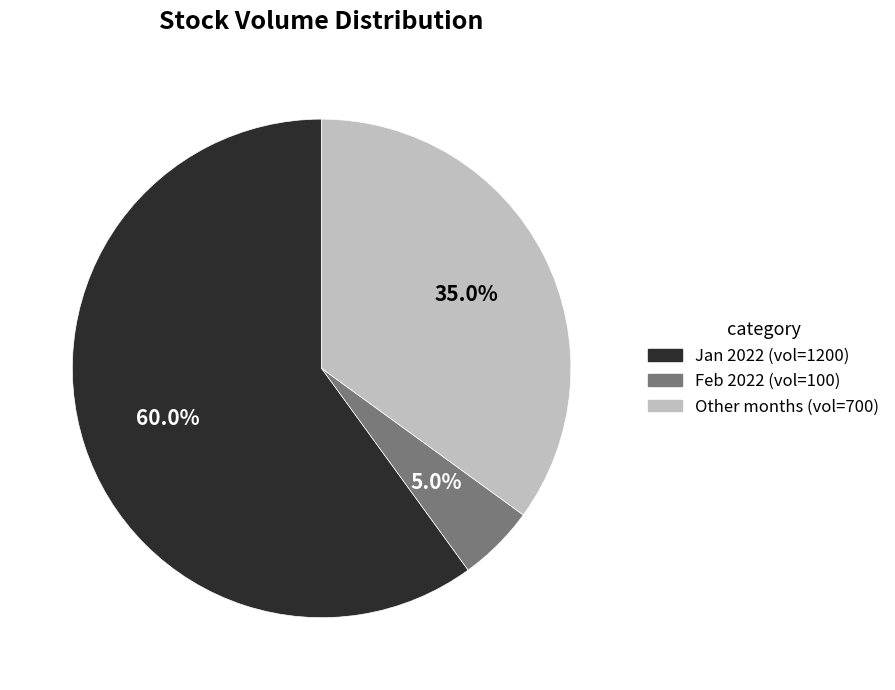

How many slices are in this pie chart?

3